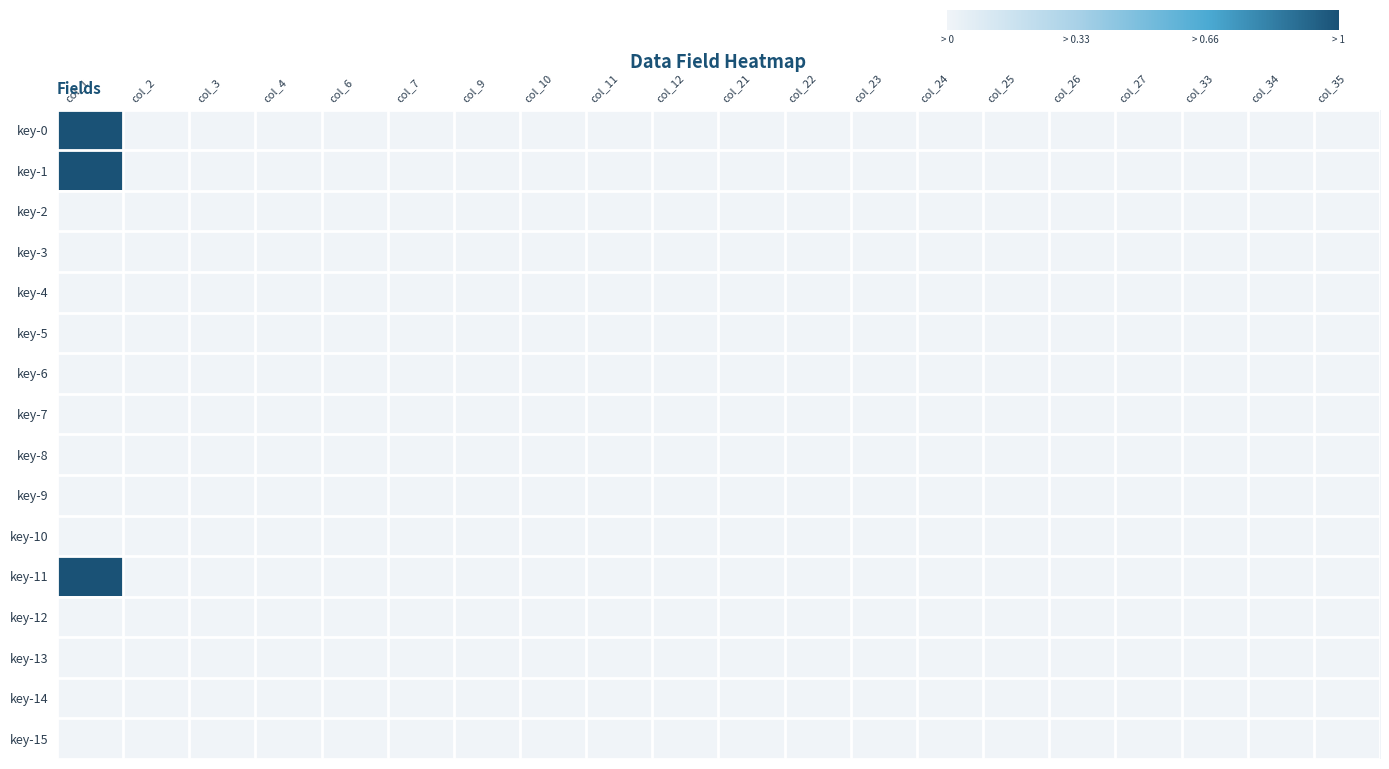

How many distinct data groups are displayed?

16